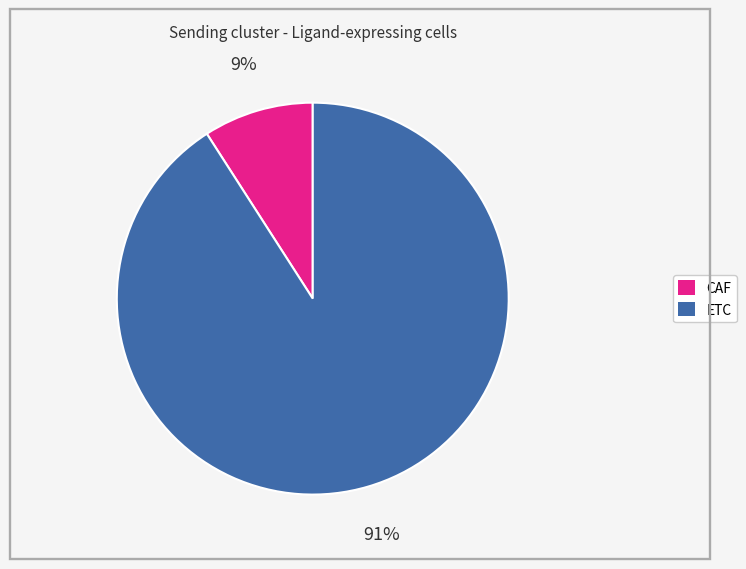

Combined, do CAF and ETC account for over 50%?

Yes